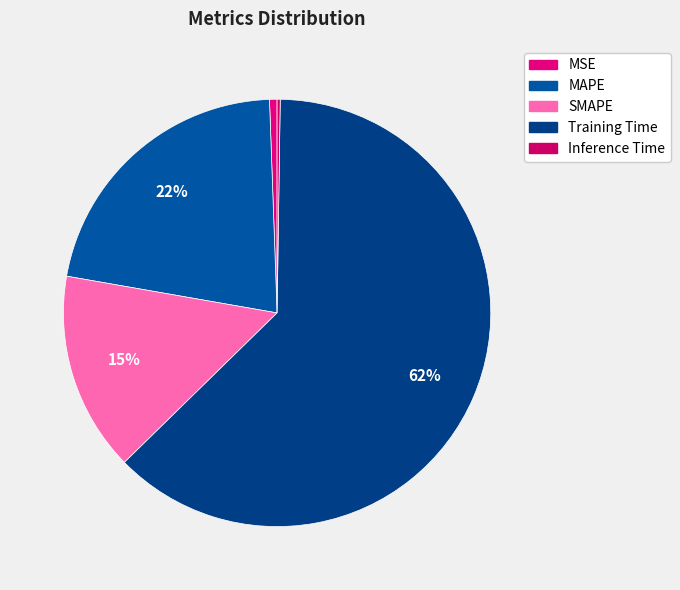

Which category has the biggest portion of the pie?

Training Time